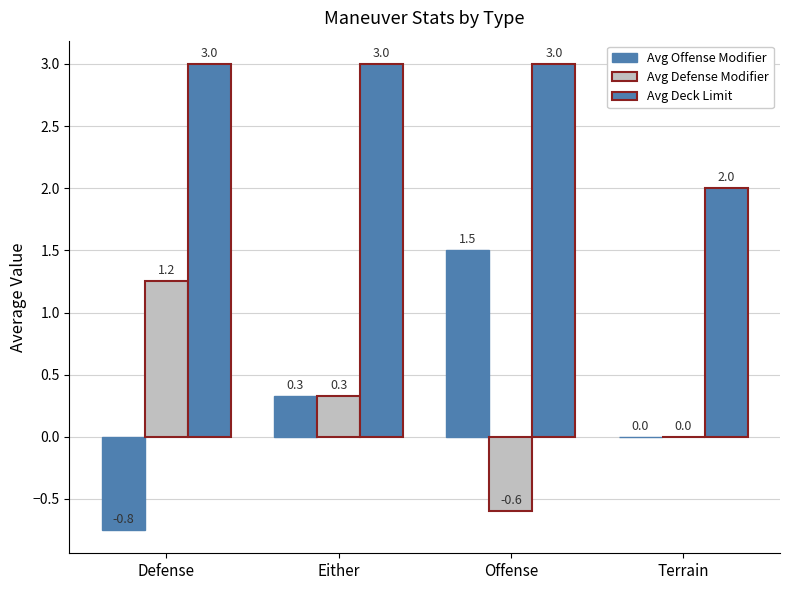

What is the sum of the Avg Offense Modifier values at Either and Defense?

-0.4